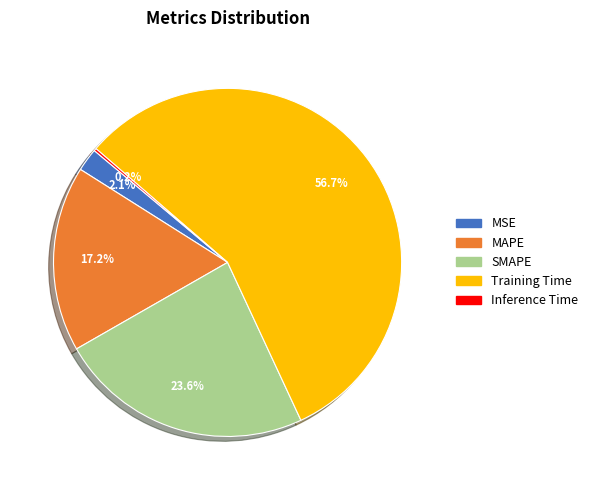

Combined, what portion of the pie is MSE and SMAPE?

25.8%